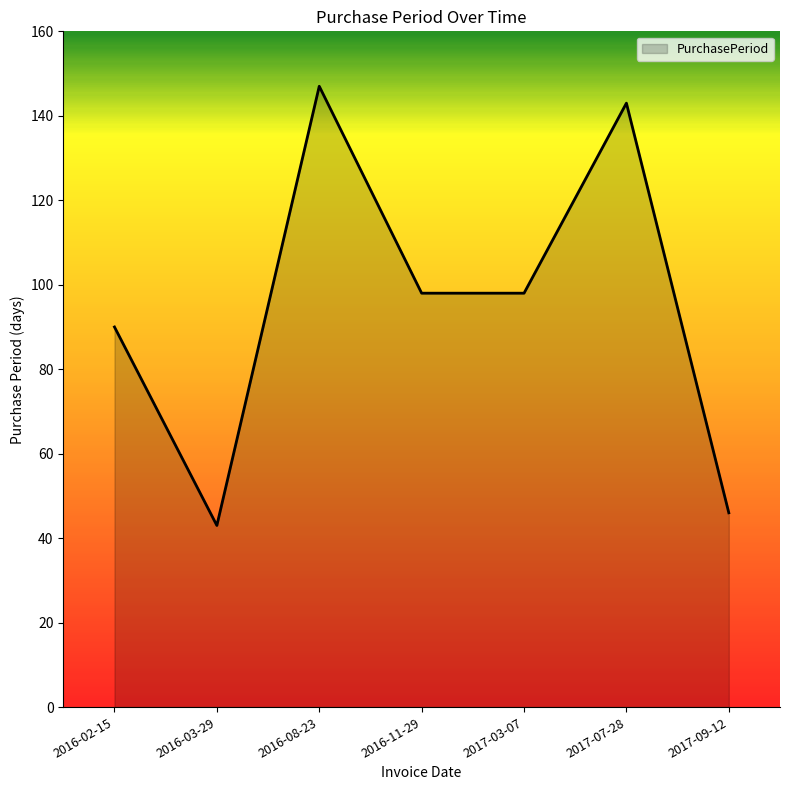

What is the smallest value displayed?

43